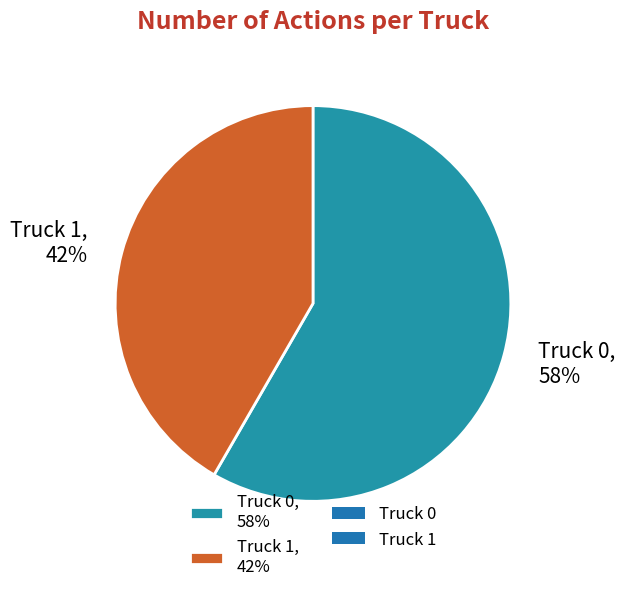

Which category has the smallest portion of the pie?

Truck 1